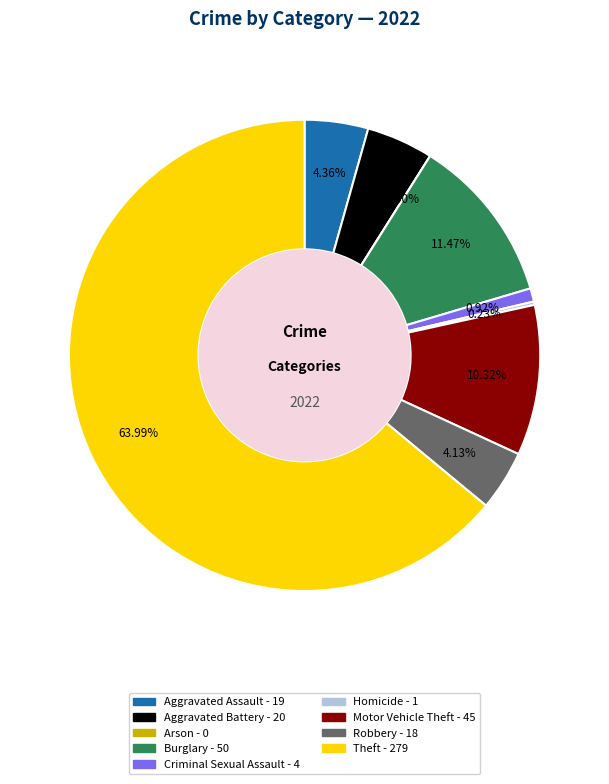

What percentage do Theft and Homicide together represent?

64.2%